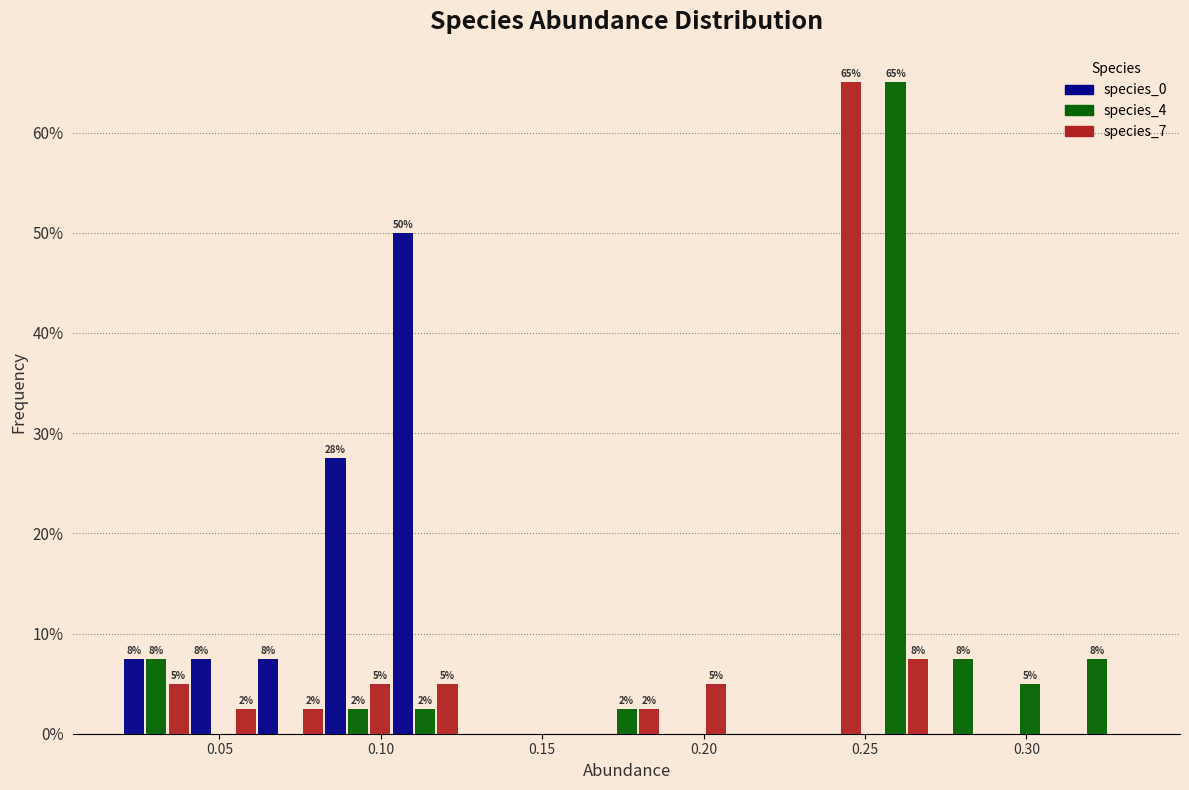

In the species_4 series, which range on the x-axis has the tallest bar?

0.250 to 0.270